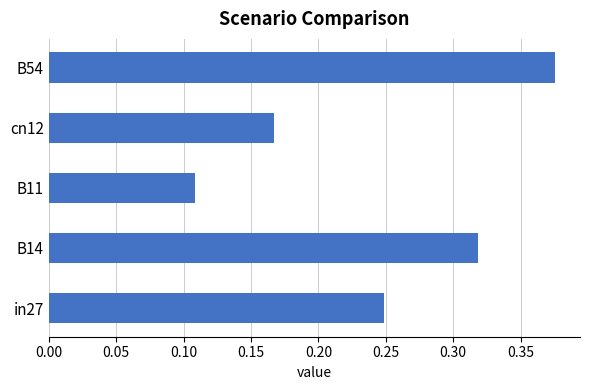

List the labels in order of value, smallest first.

B11, cn12, in27, B14, B54